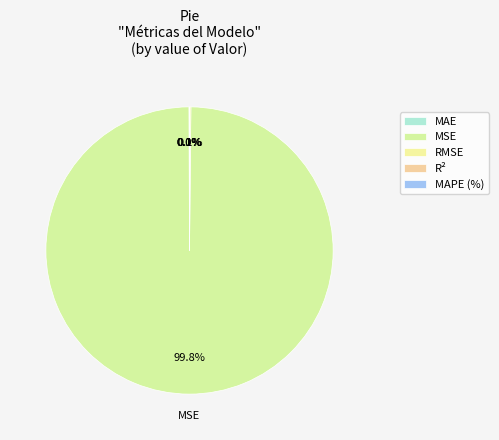

What is the change in value from MSE to RMSE?

-455867.1